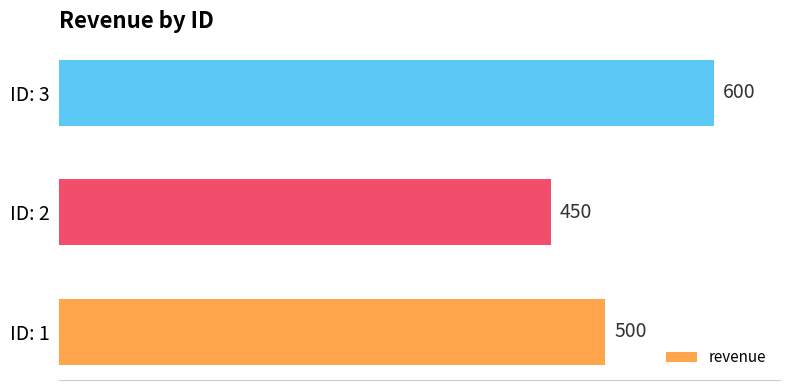

What is the average value?

517